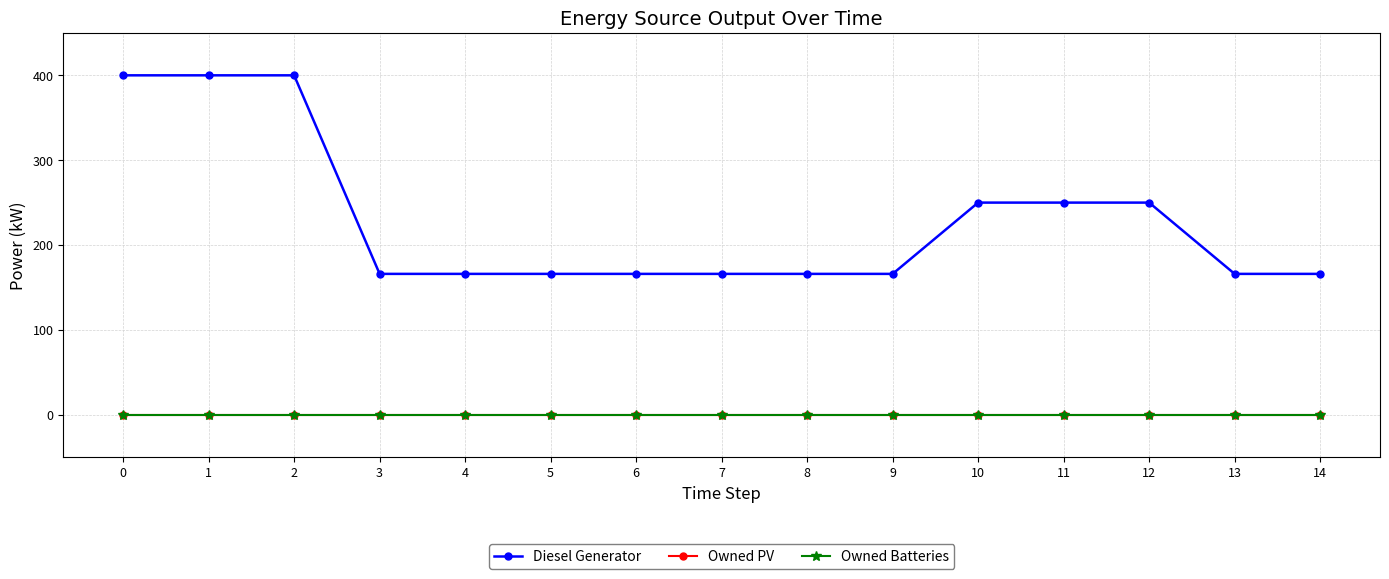

True or false: Owned PV and Diesel Generator cross at least once.

False